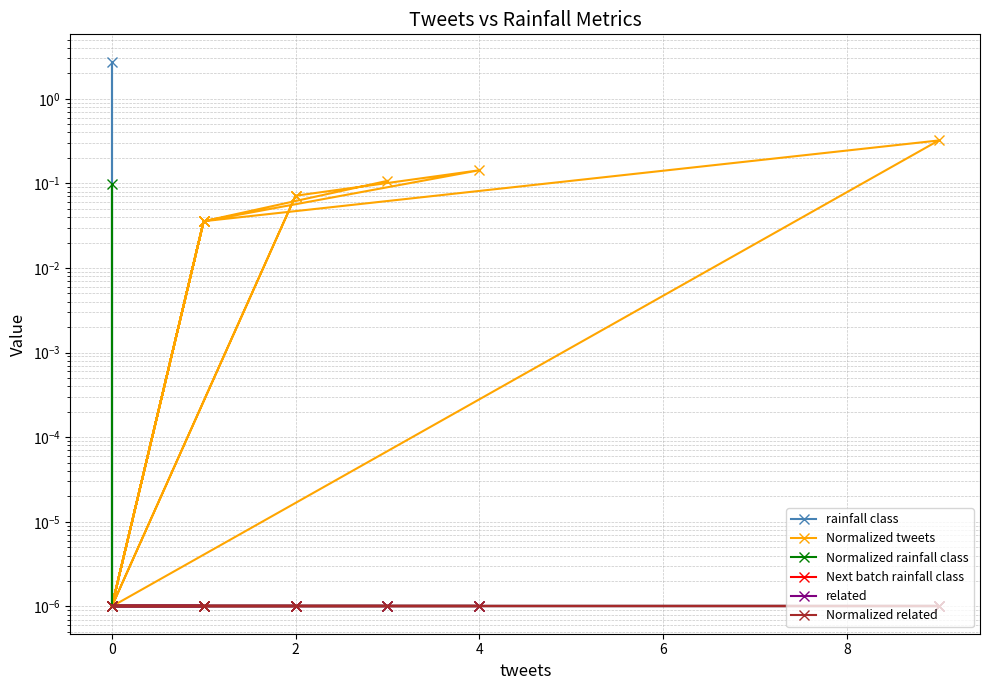

At how many categories does at least one series exceed 0?

20